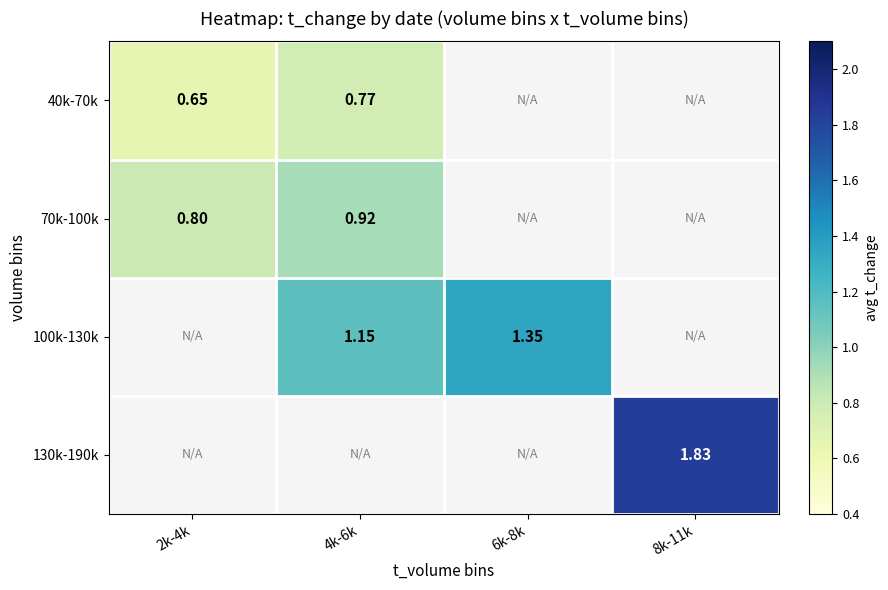

Which label corresponds to the smallest value in the chart?

2k-4k